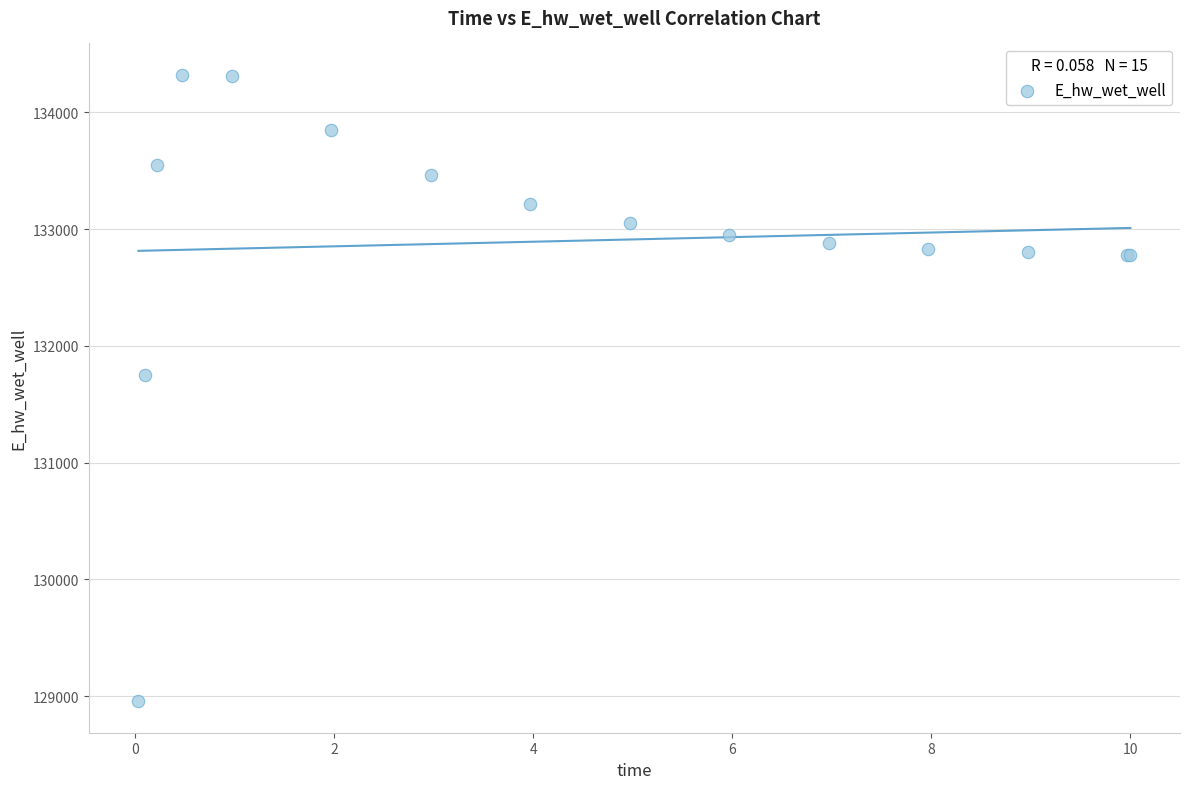

What Y value in the scatter plot is closest to 131638?

131754.1